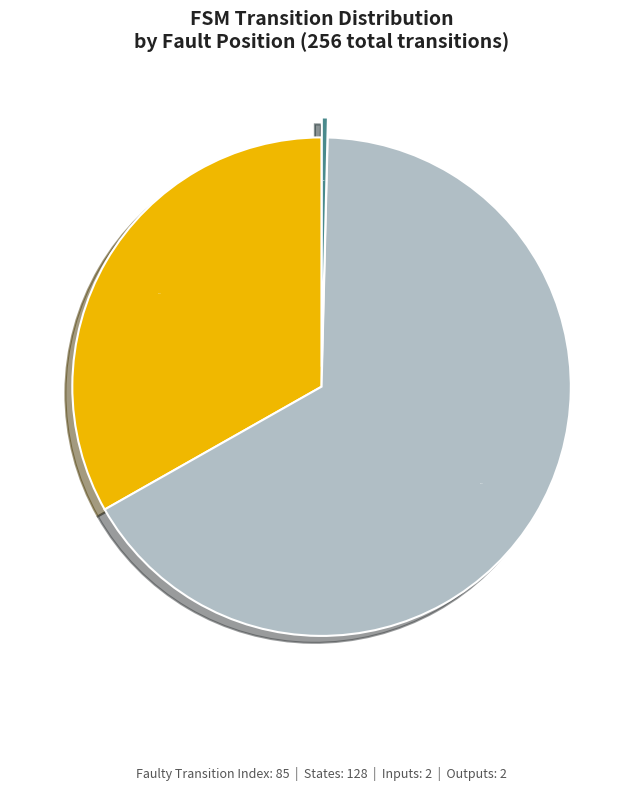

Rank the categories by value from lowest to highest.

Fault (index 85), Before Fault (index 0–84), After Fault (index 86–255)